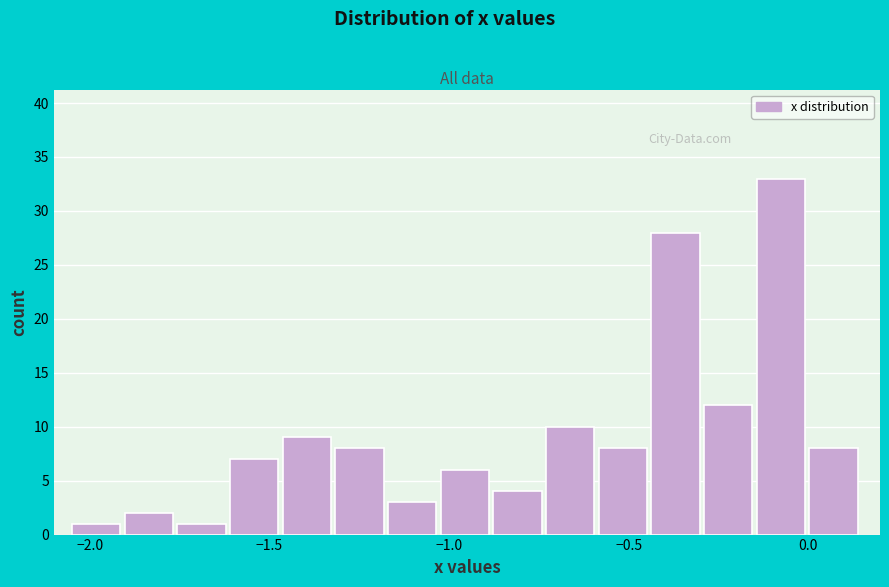

Read against the x-axis, roughly where is the centre of the tallest bar?

-0.10